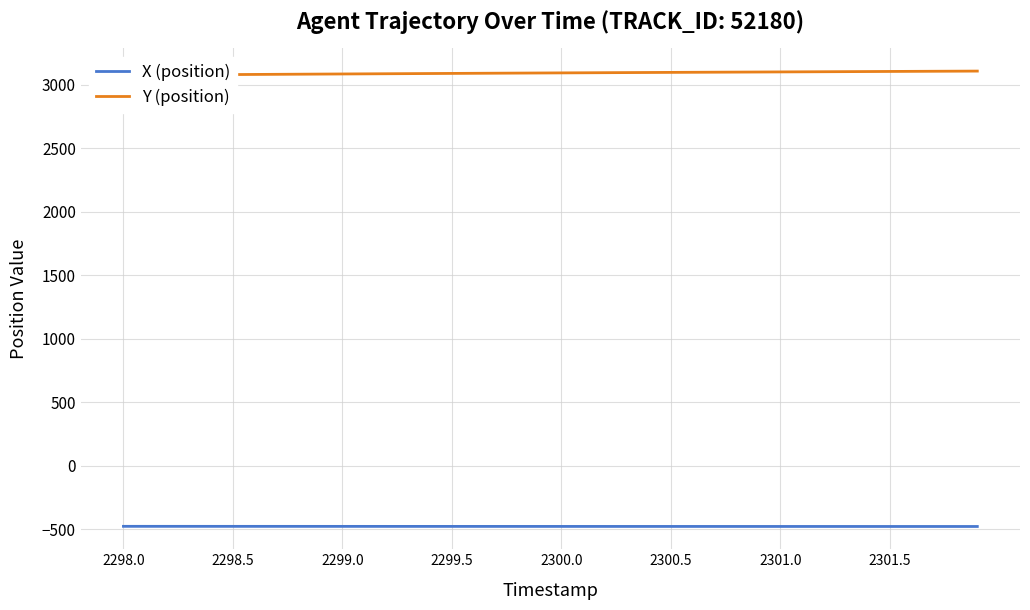

What is the highest value of the X (position) series?

-475.1